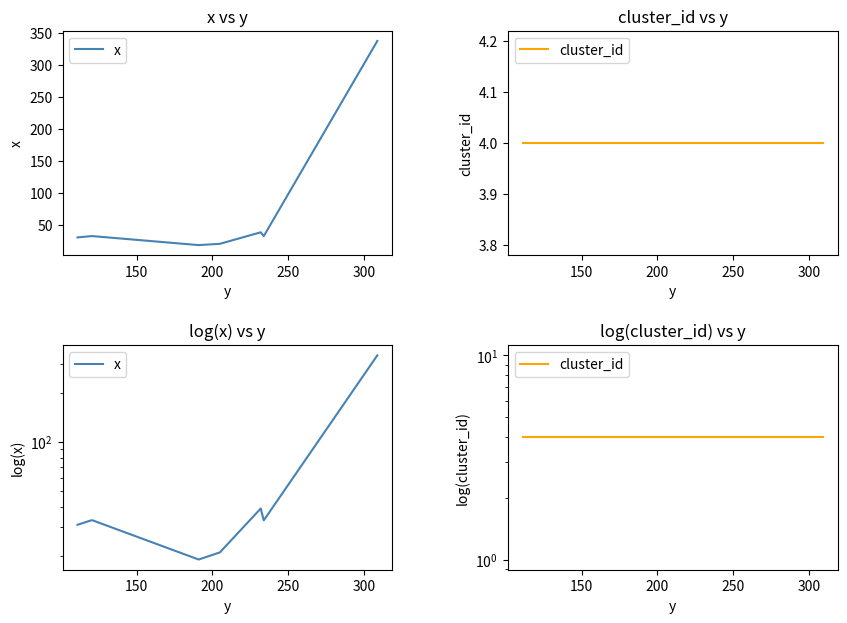

List the series in order of their overall mean, lowest first.

cluster_id, x